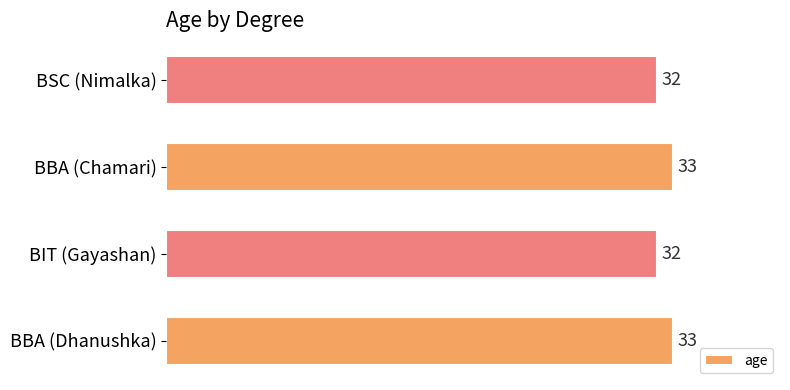

Reading bottom to top, what are all the values shown in this chart?

33	32	33	32